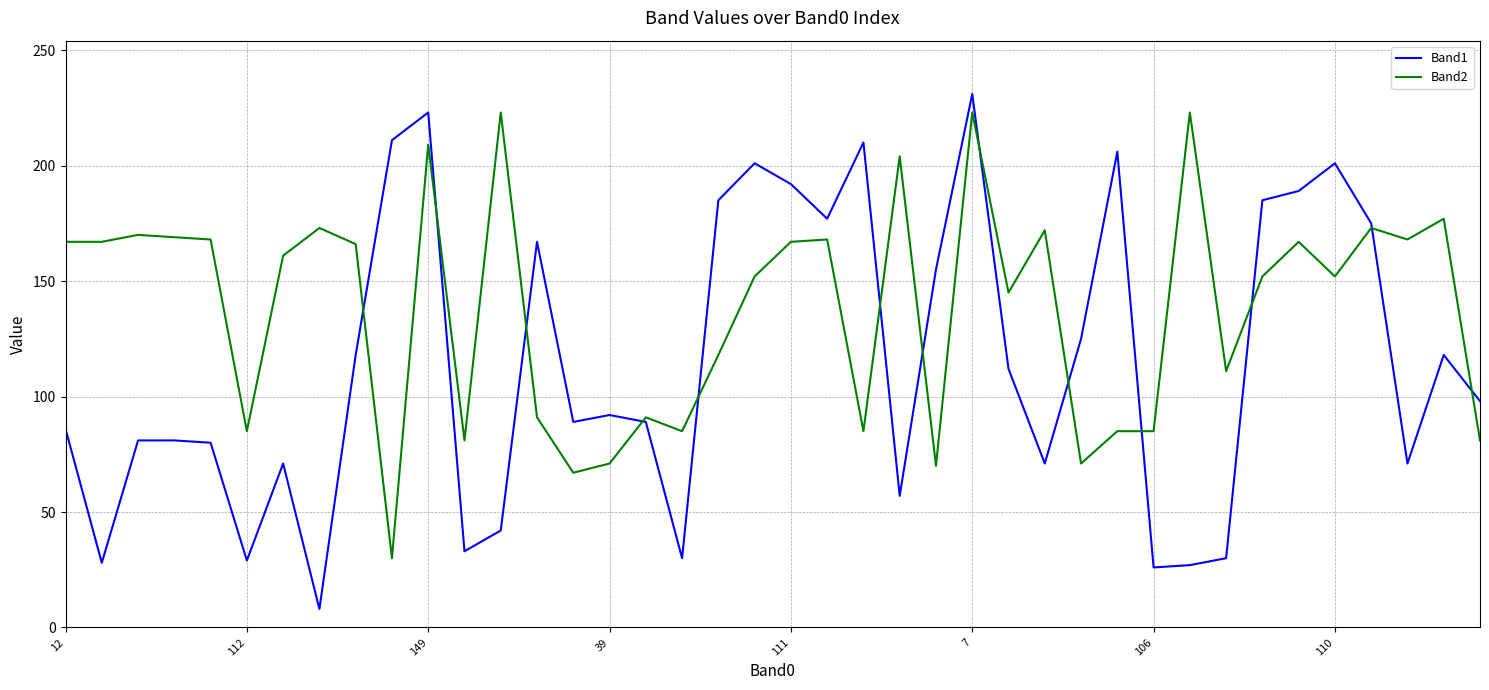

What is the minimum value shown in the chart?

8